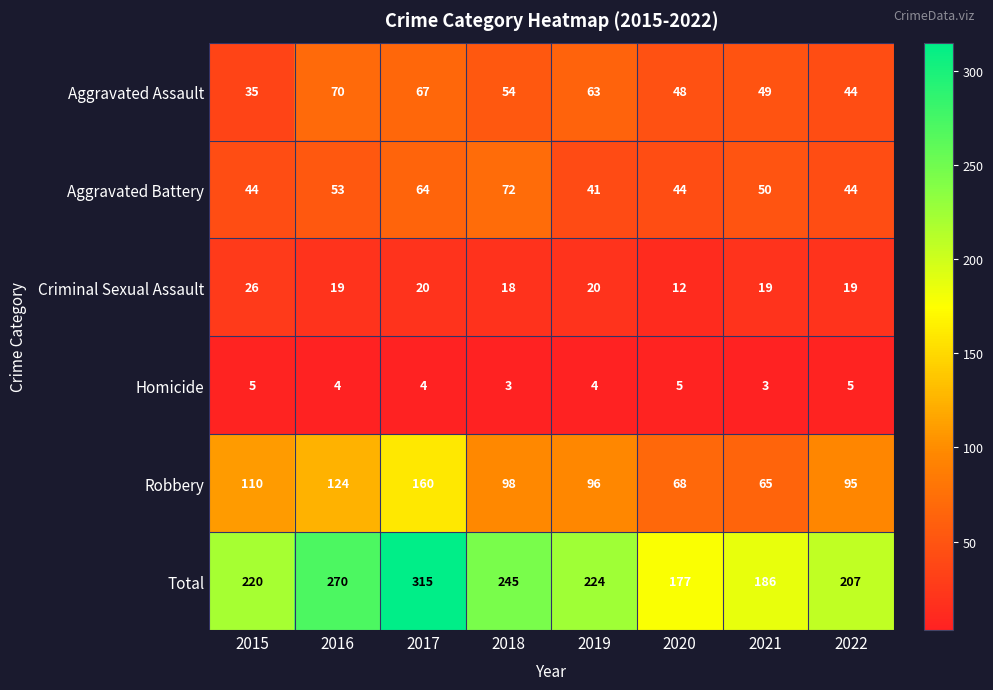

How many distinct data groups are displayed?

6